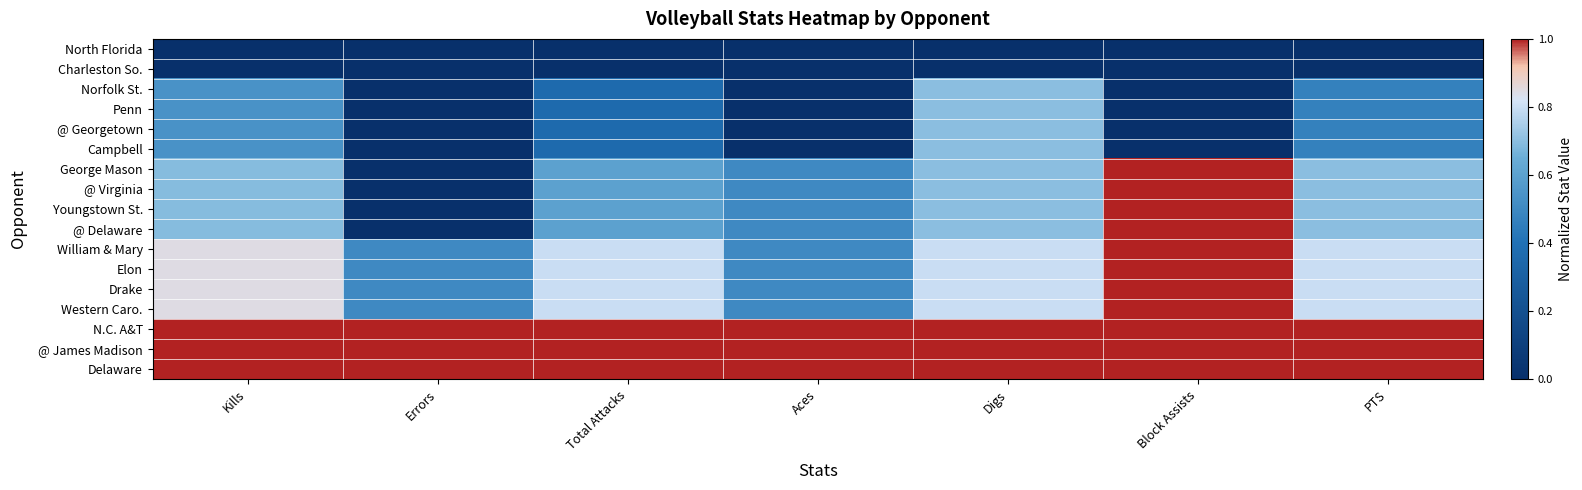

What is the total value across all series at Block Assists?

11.0